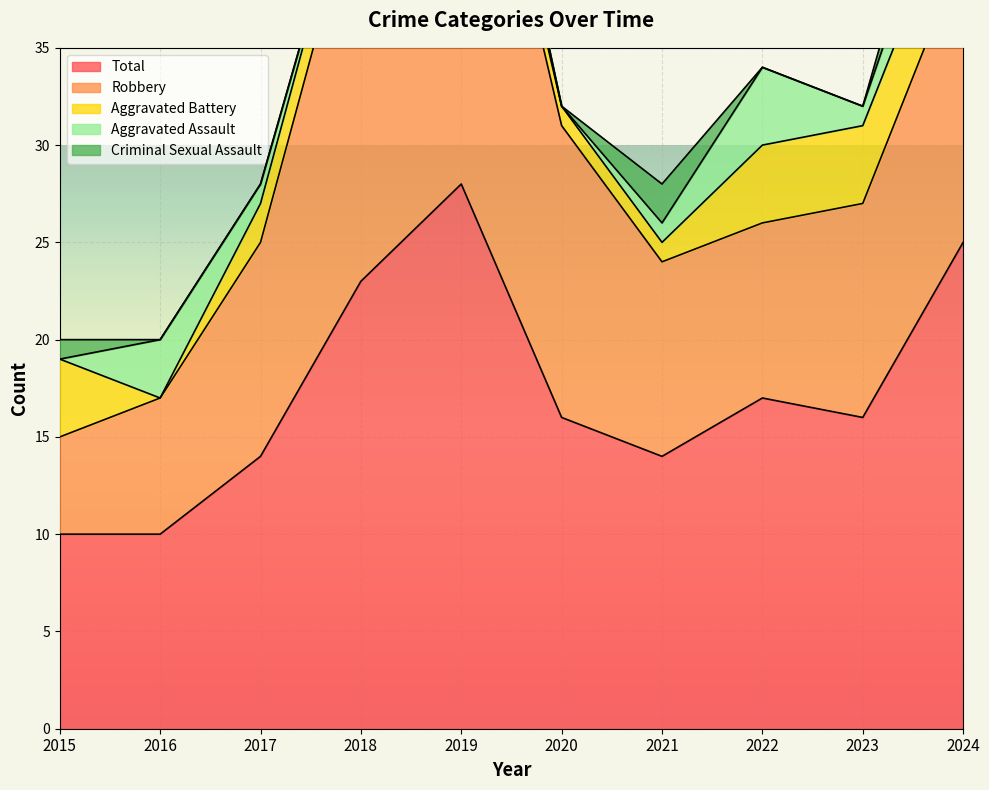

Which category has the lowest value across all series?

2015